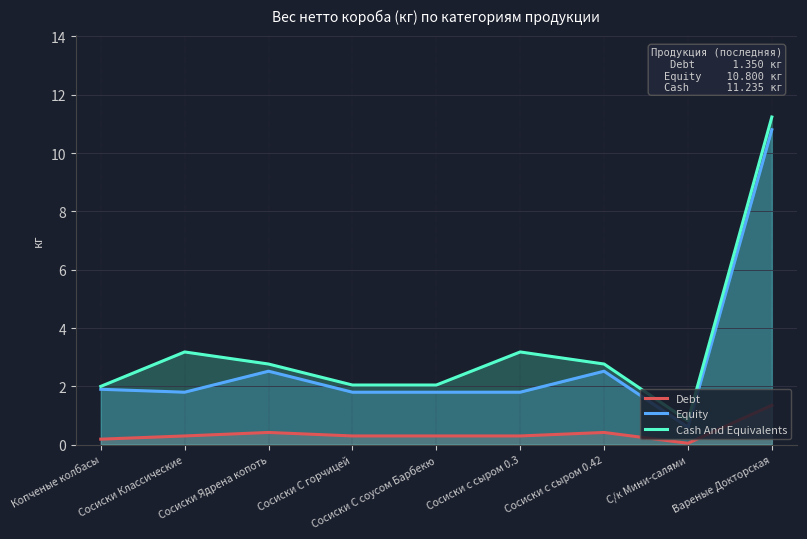

Reading left to right, what are all the values shown in this chart?

Debt: Копченые колбасы=0.2	Сосиски Классические=0.3	Сосиски Ядрена копоть=0.4	Сосиски С горчицей=0.3	Сосиски С соусом Барбекю=0.3	Сосиски с сыром 0.3=0.3	Сосиски с сыром 0.42=0.4	С/к Мини-салями=0.1	Вареные Докторская=1.4
Equity: Копченые колбасы=1.9	Сосиски Классические=1.8	Сосиски Ядрена копоть=2.5	Сосиски С горчицей=1.8	Сосиски С соусом Барбекю=1.8	Сосиски с сыром 0.3=1.8	Сосиски с сыром 0.42=2.5	С/к Мини-салями=0.6	Вареные Докторская=10.8
Cash And Equivalents: Копченые колбасы=2.0	Сосиски Классические=3.2	Сосиски Ядрена копоть=2.8	Сосиски С горчицей=2.0	Сосиски С соусом Барбекю=2.0	Сосиски с сыром 0.3=3.2	Сосиски с сыром 0.42=2.8	С/к Мини-салями=0.8	Вареные Докторская=11.2